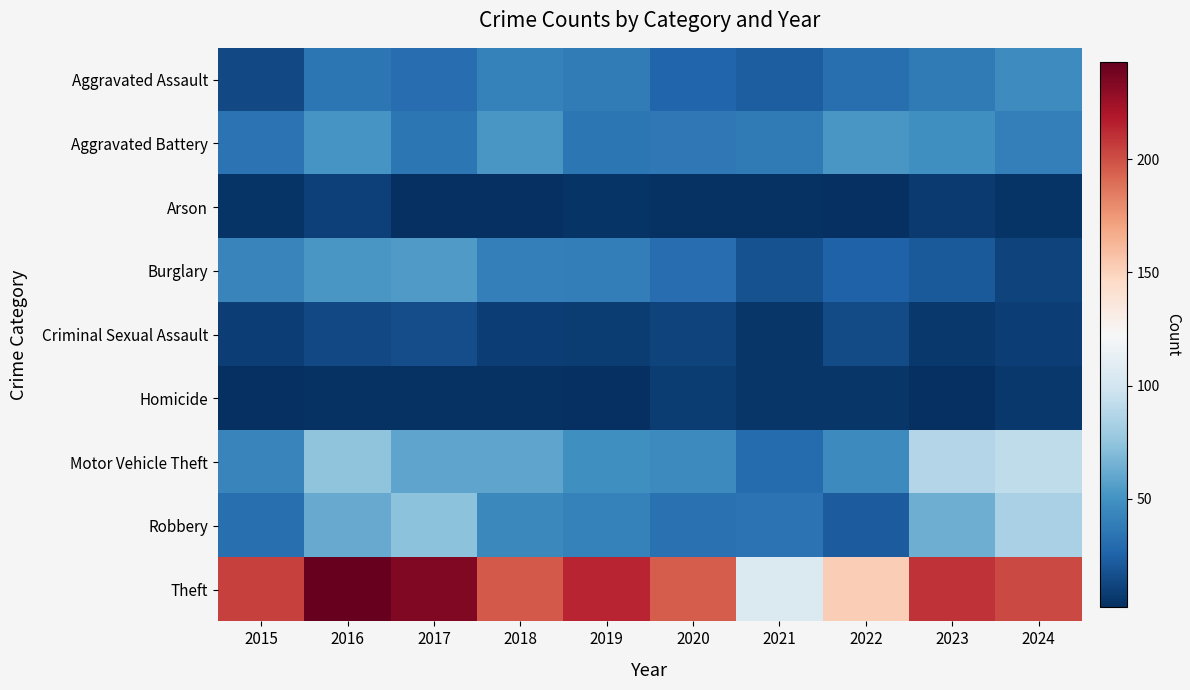

How many data points does each series have?

10